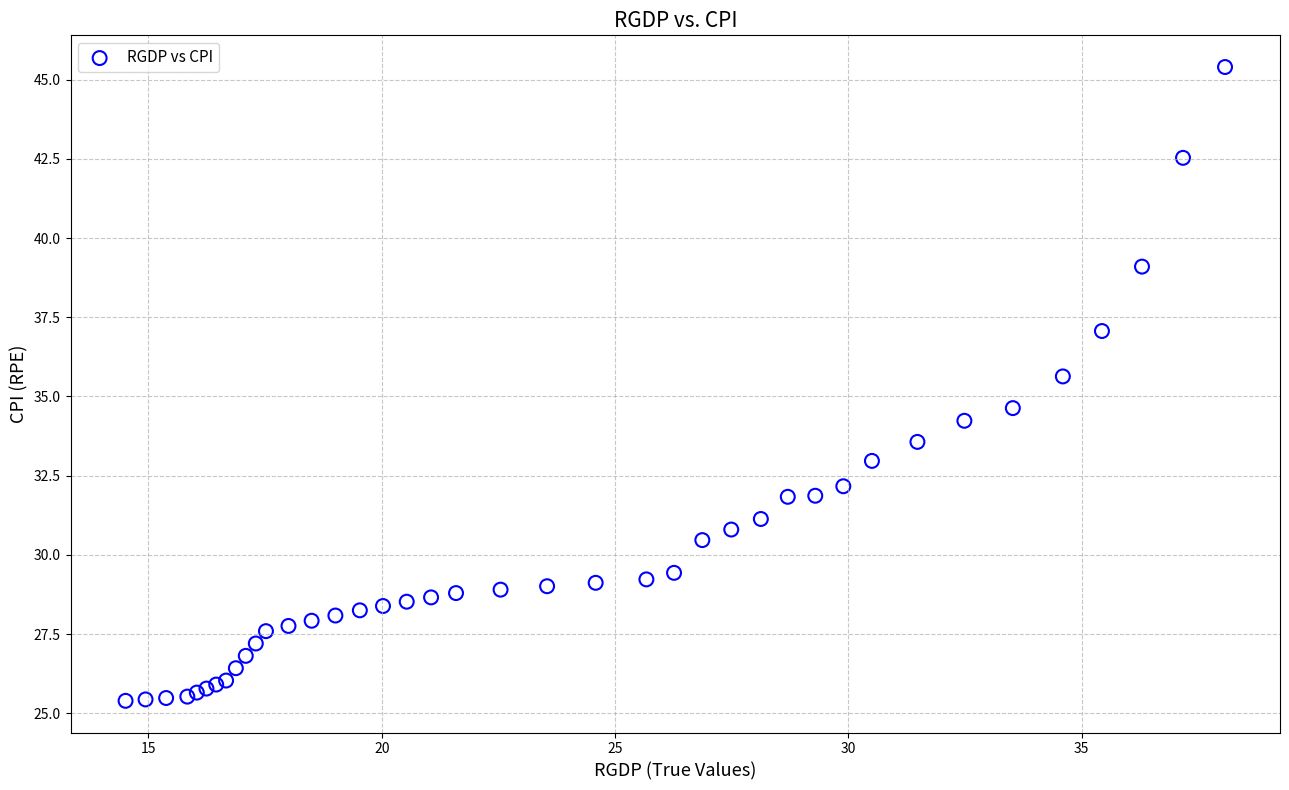

What Y value in the scatter plot is closest to 35?

34.6